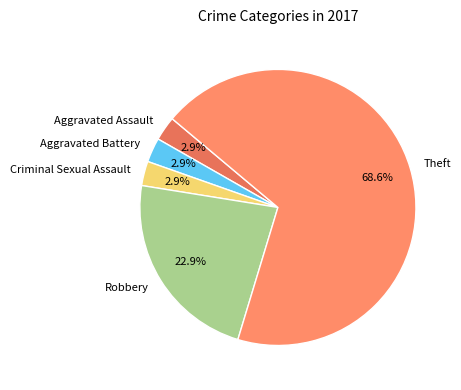

To the nearest percent, what is the difference between the largest and smallest slice percentages?

66%